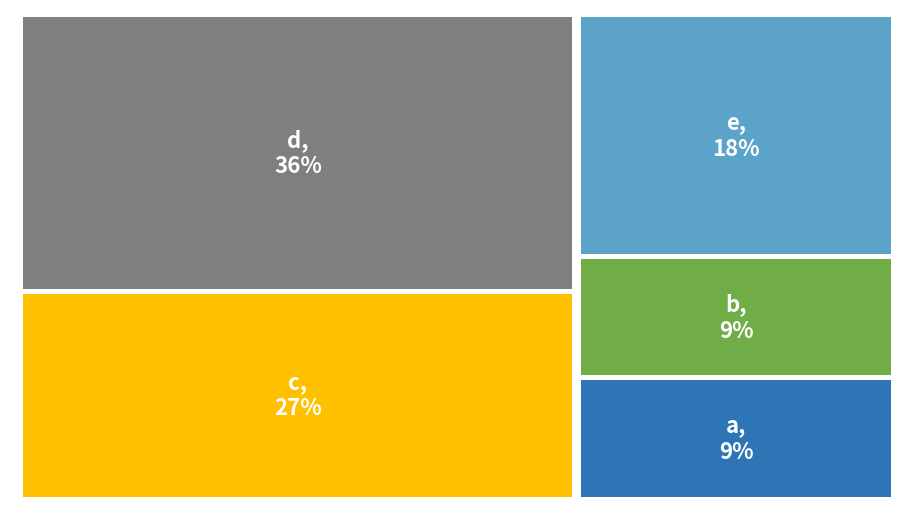

How much of the chart is everything except e?

81.8%